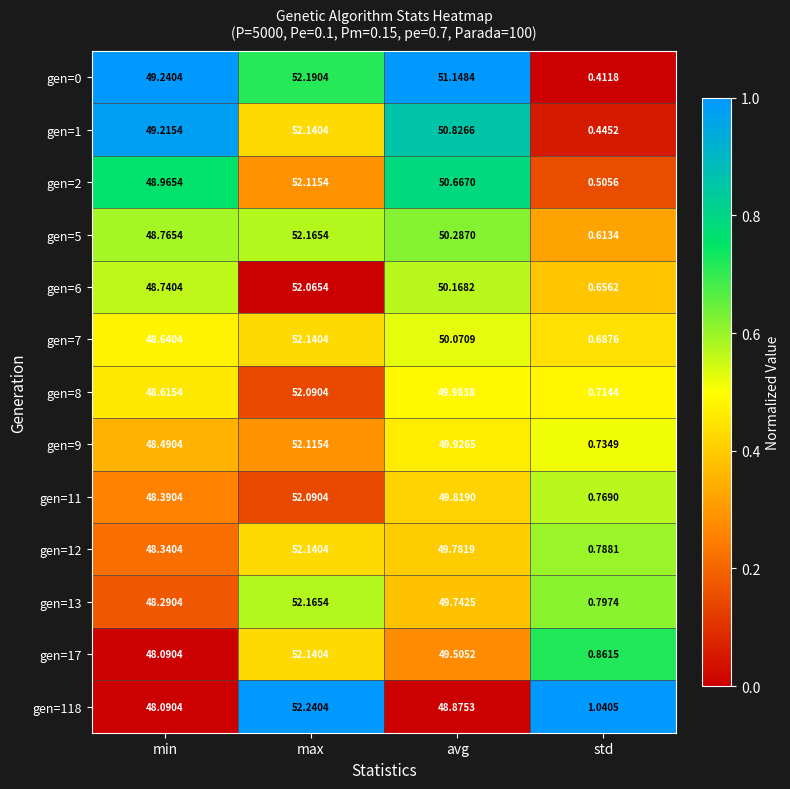

At which category is the sum across all series the highest?

max